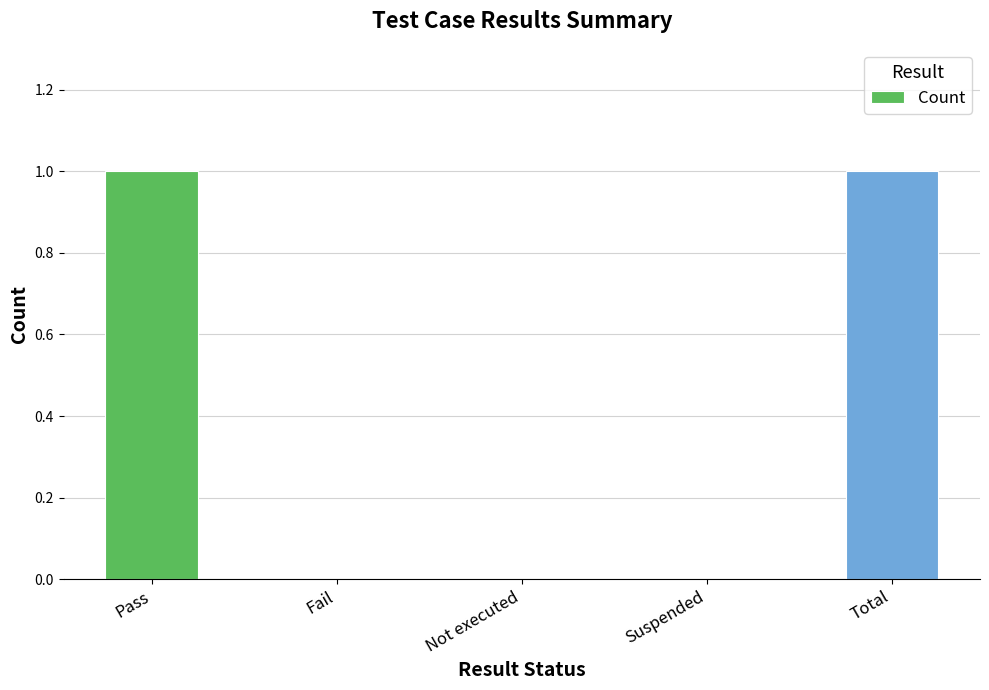

How many series are shown in this chart?

1